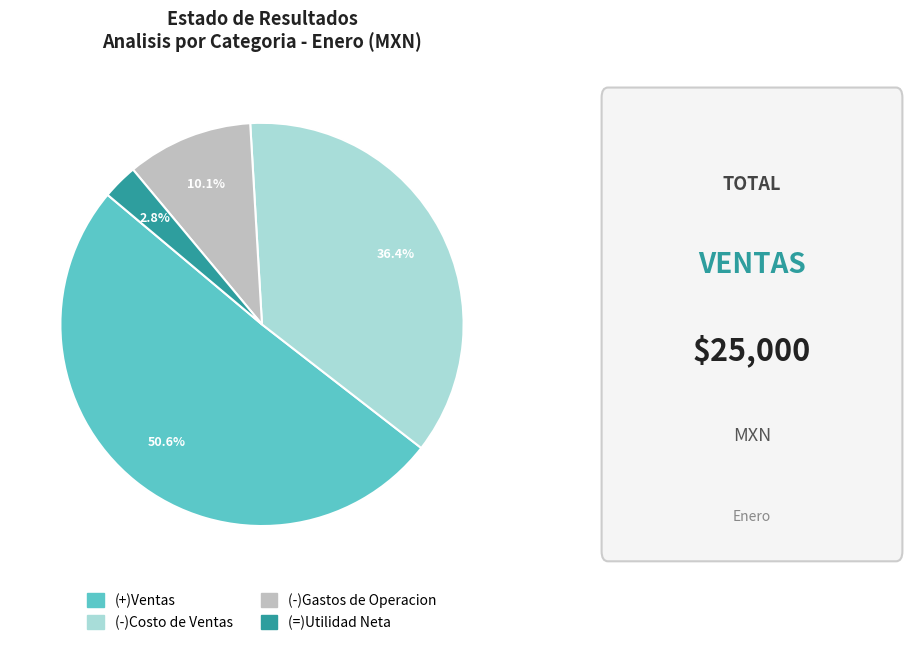

Approximately how many times larger is the value at (=)Utilidad Neta compared to (-)Gastos de Operacion?

0.3